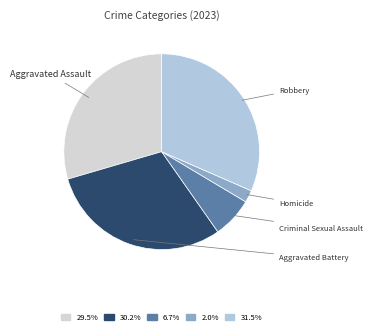

To the nearest percent, what is the average slice percentage?

20%